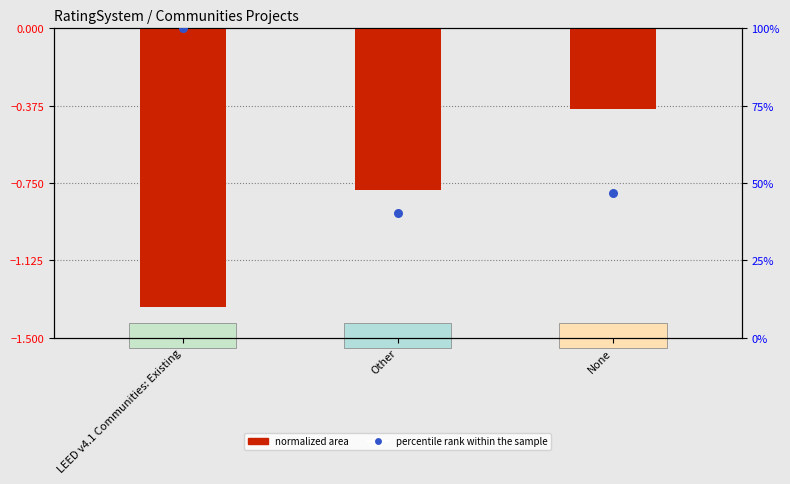

What are all the series names shown in the legend?

normalized area, percentile rank within the sample